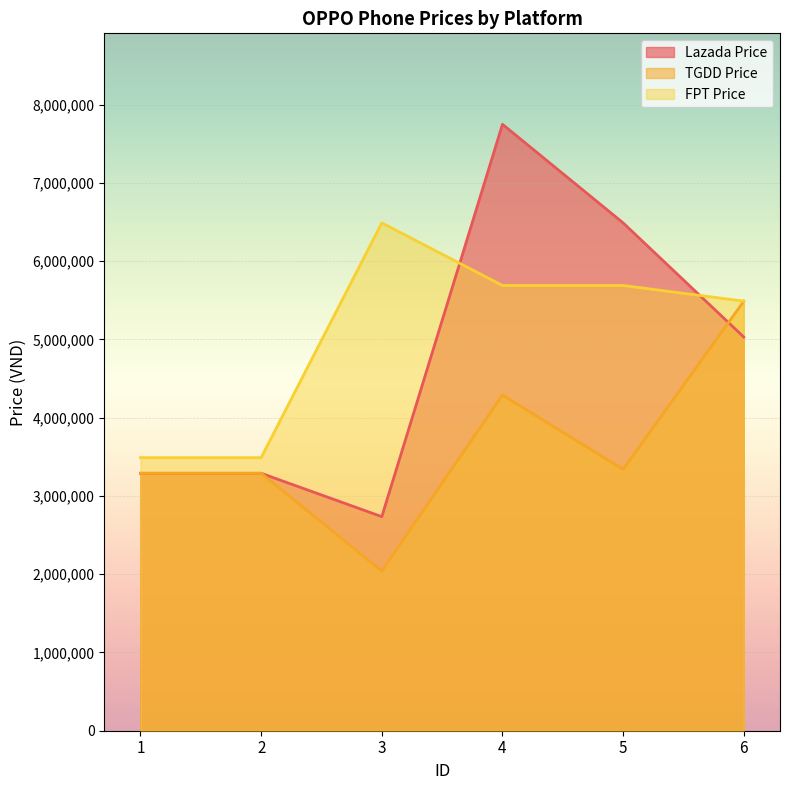

List the series in order of their peak value, lowest first.

TGDD Price, FPT Price, Lazada Price